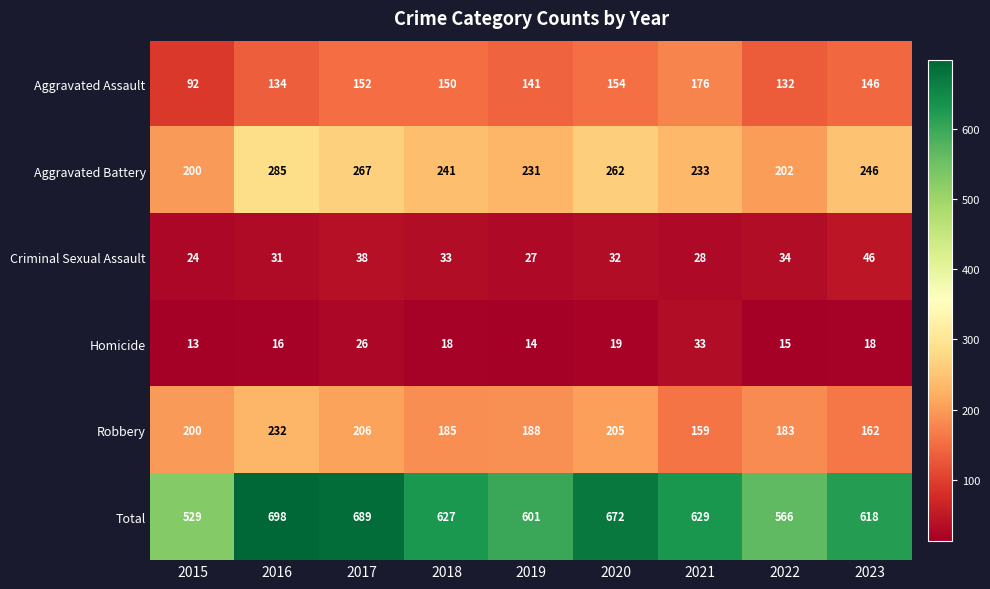

Which series has the largest total across all categories?

Total